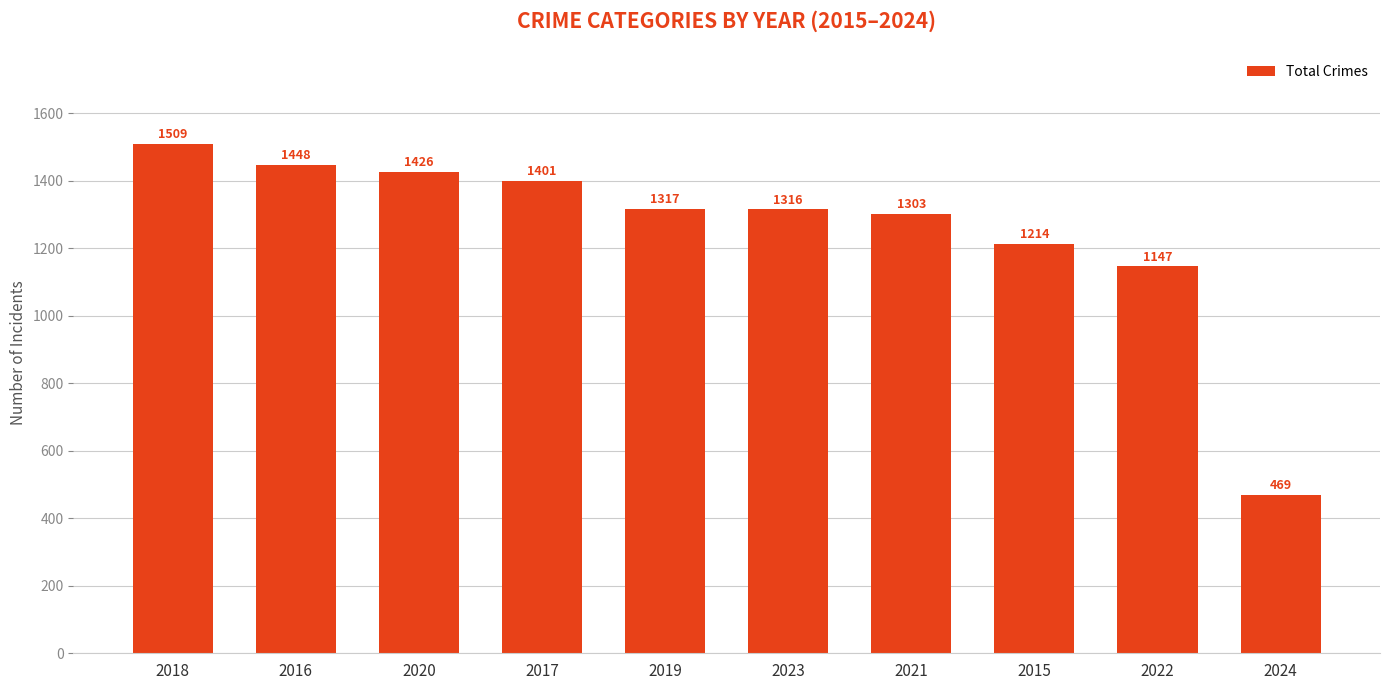

Count the number of categories in the chart.

10